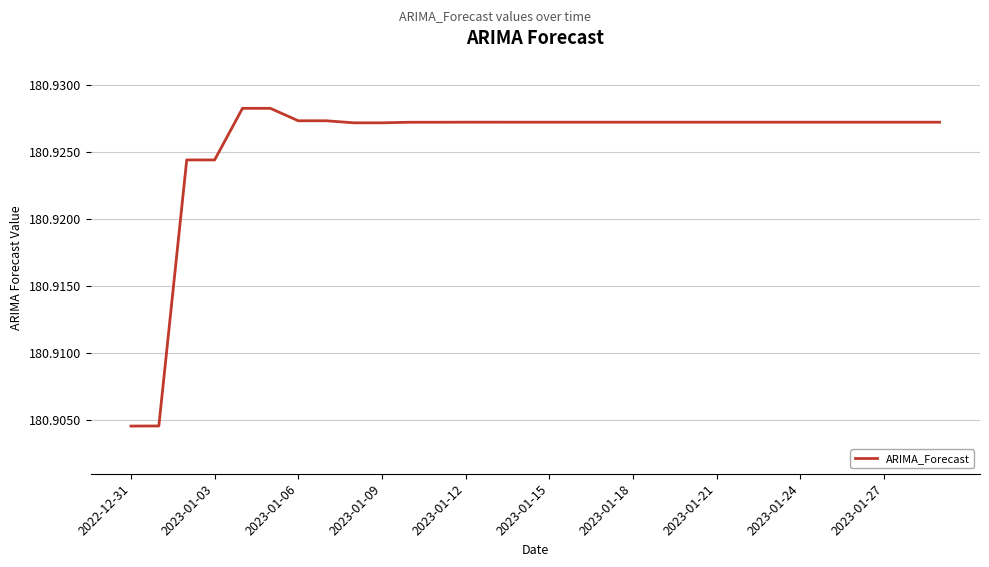

Count the number of data series in this chart.

1